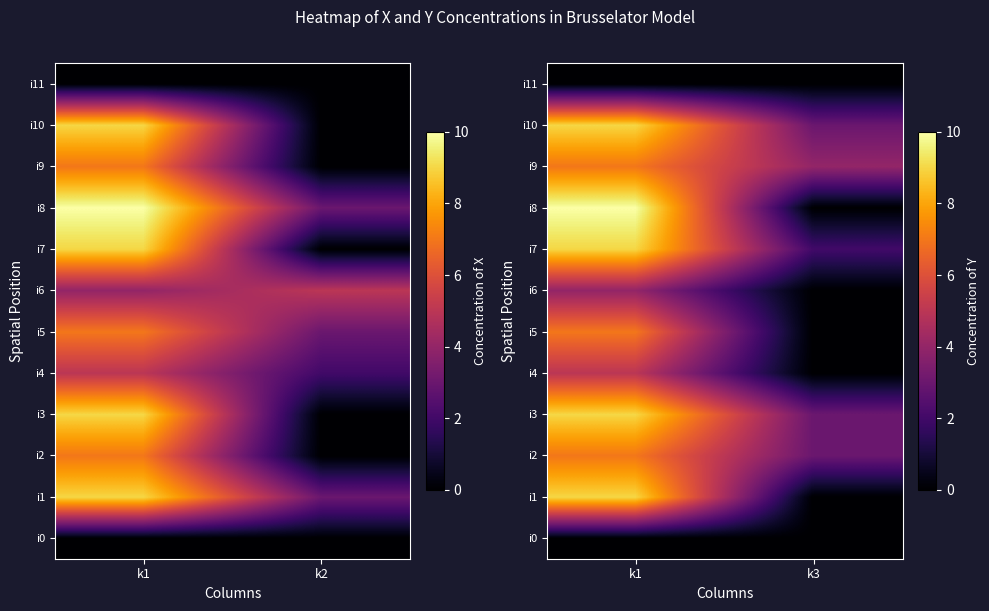

Rank the series at k3 from lowest to highest value.

i0, i1, i4, i5, i6, i8, i11, i7, i2, i3, i10, i9